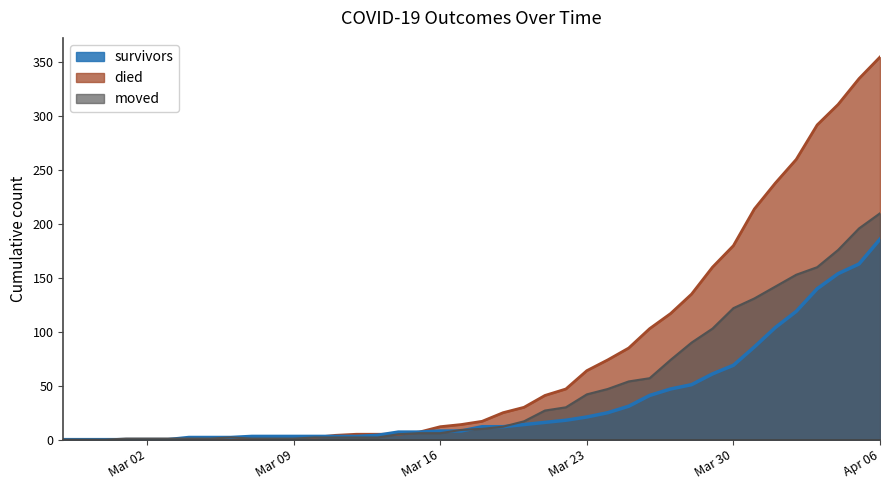

Where is survivors nearest to the value 93?

2020-03-31